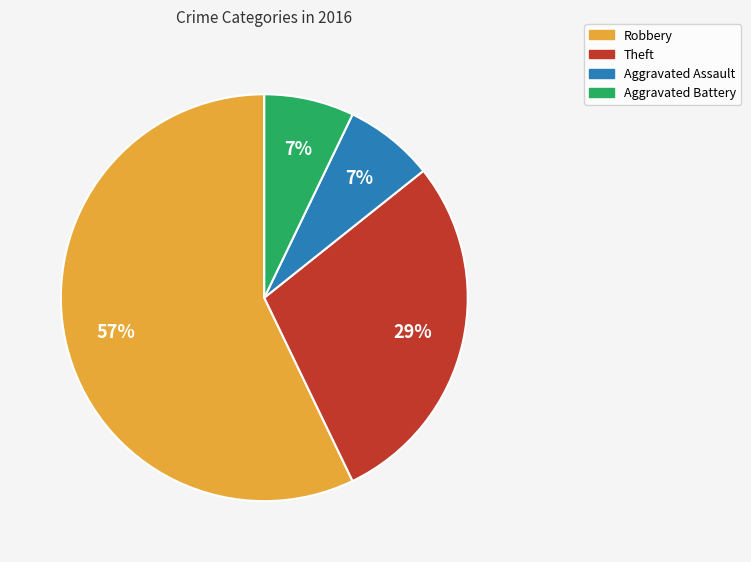

Which slice is the largest?

Robbery